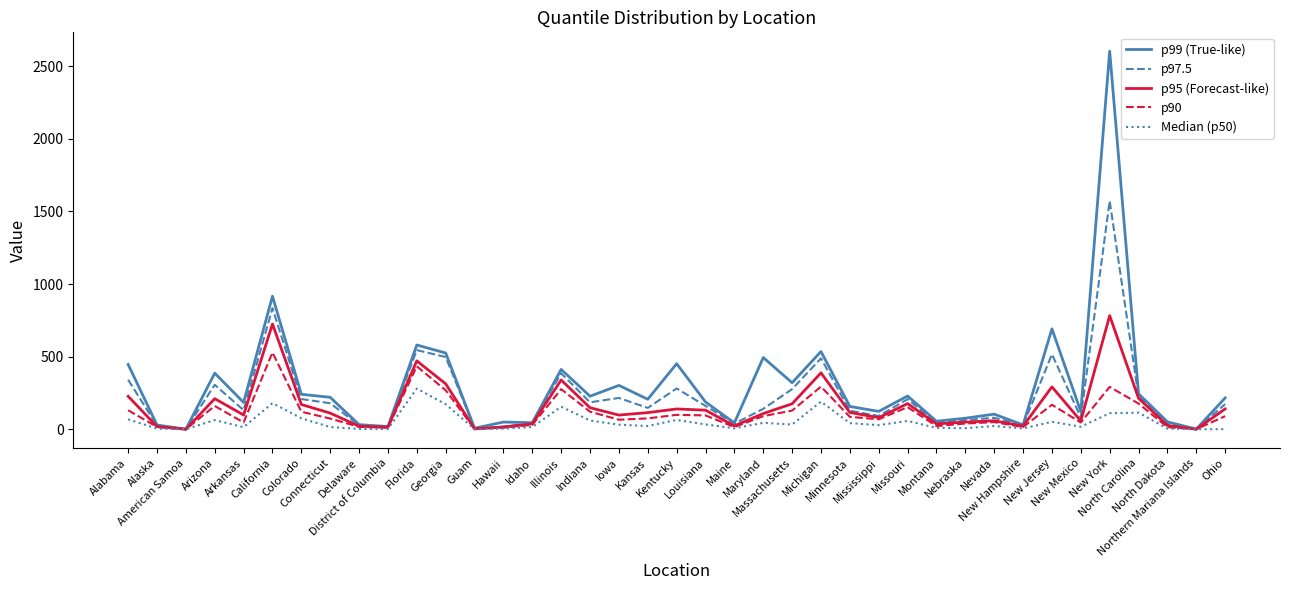

How many values in the p97.5 series are below 146?

19